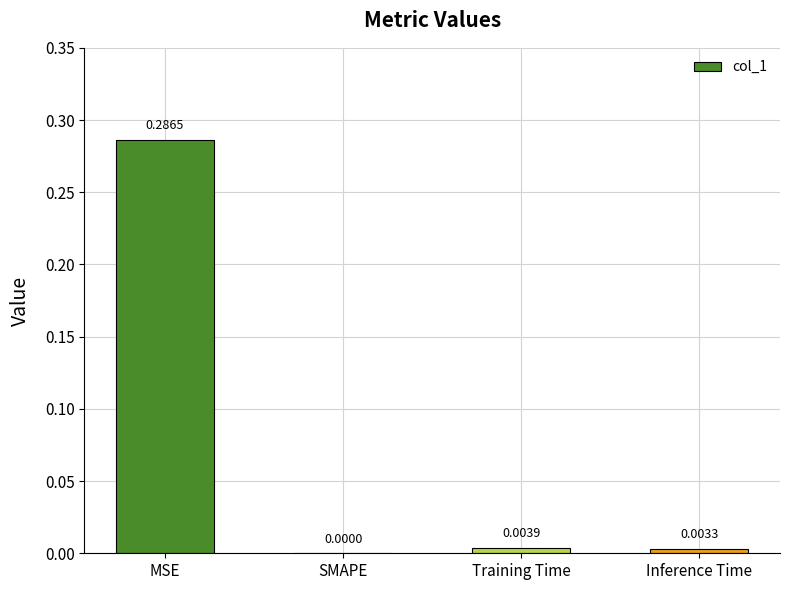

At which category does the chart reach its peak across all series?

MSE